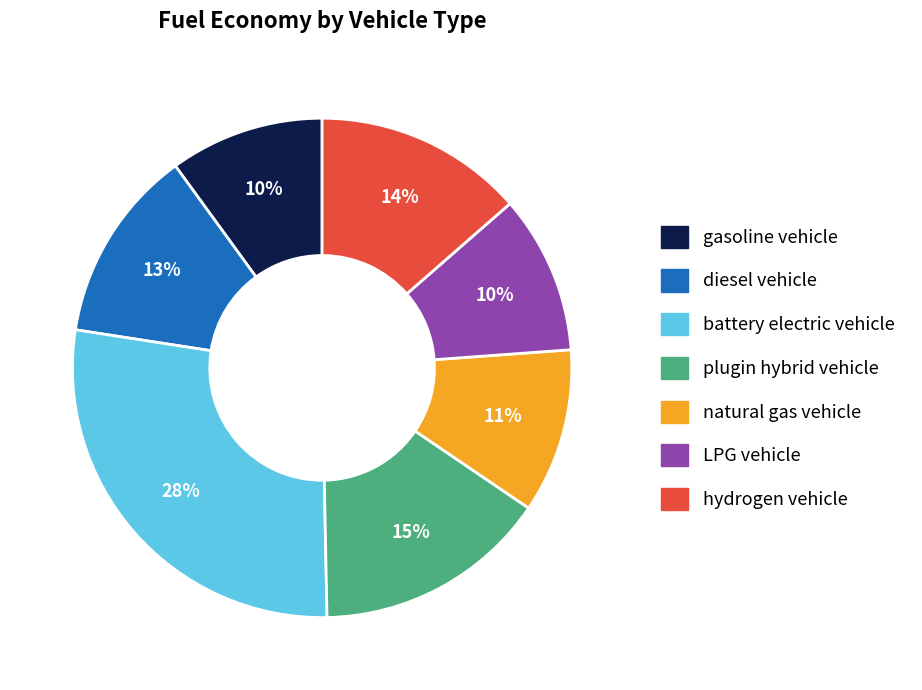

Between hydrogen vehicle and battery electric vehicle, which is larger?

battery electric vehicle